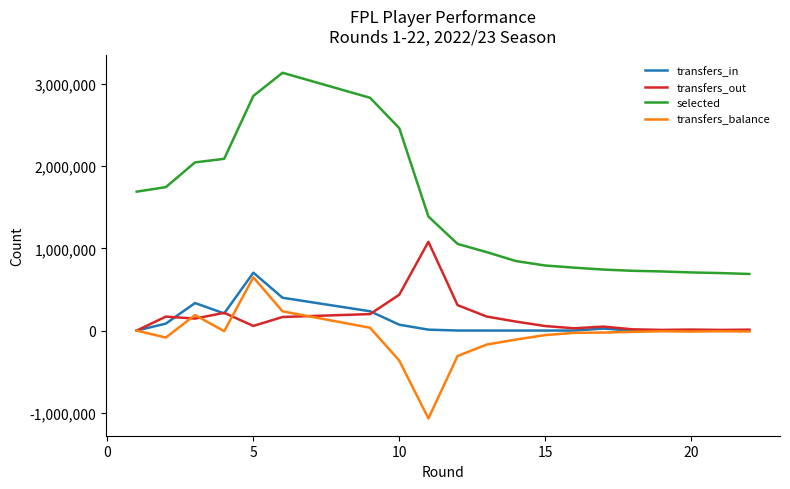

Which series has the widest spread of values?

selected